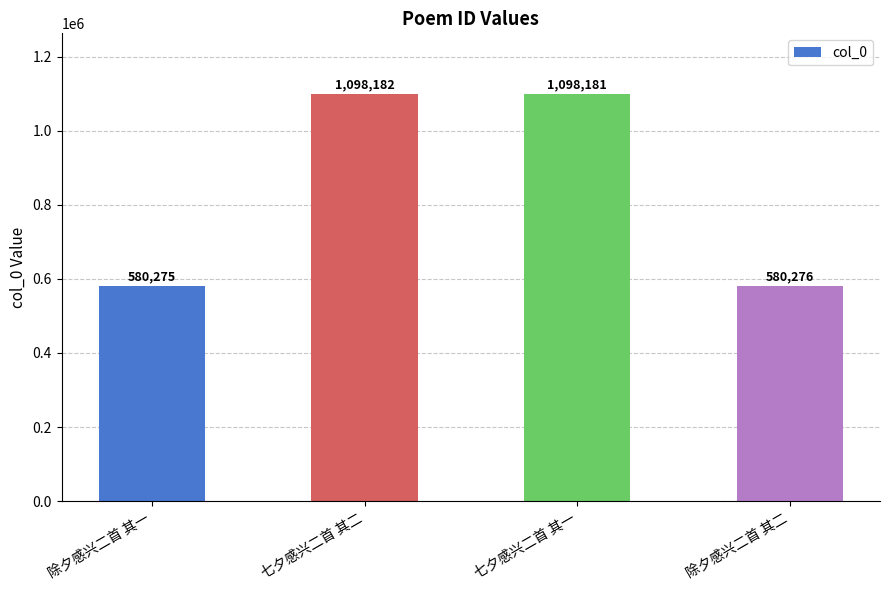

Rank the categories by value from highest to lowest.

七夕感兴二首 其二, 七夕感兴二首 其一, 除夕感兴二首 其二, 除夕感兴二首 其一